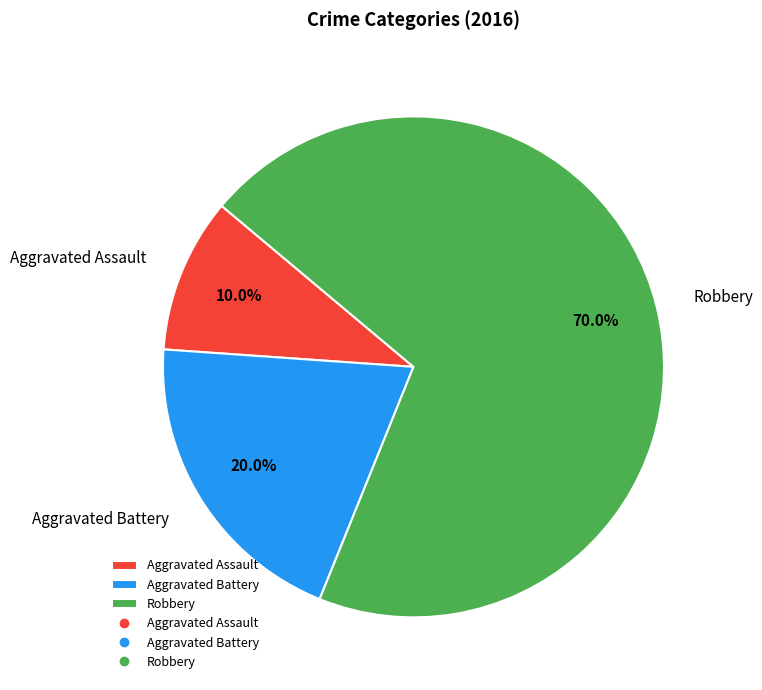

True or false: Aggravated Battery accounts for 31% of the total.

False